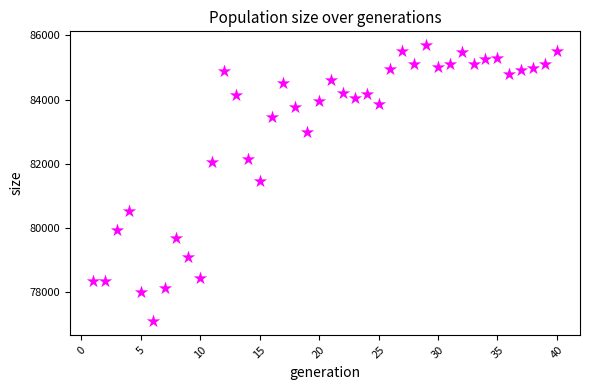

What is the range of Y values (max minus min)?

8615